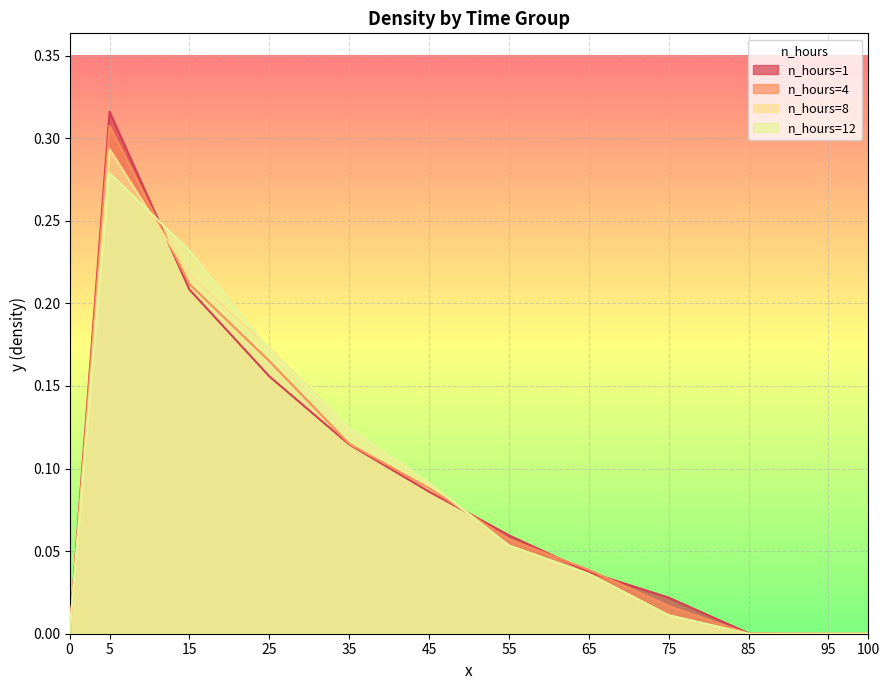

How many lines are shown in the chart?

4